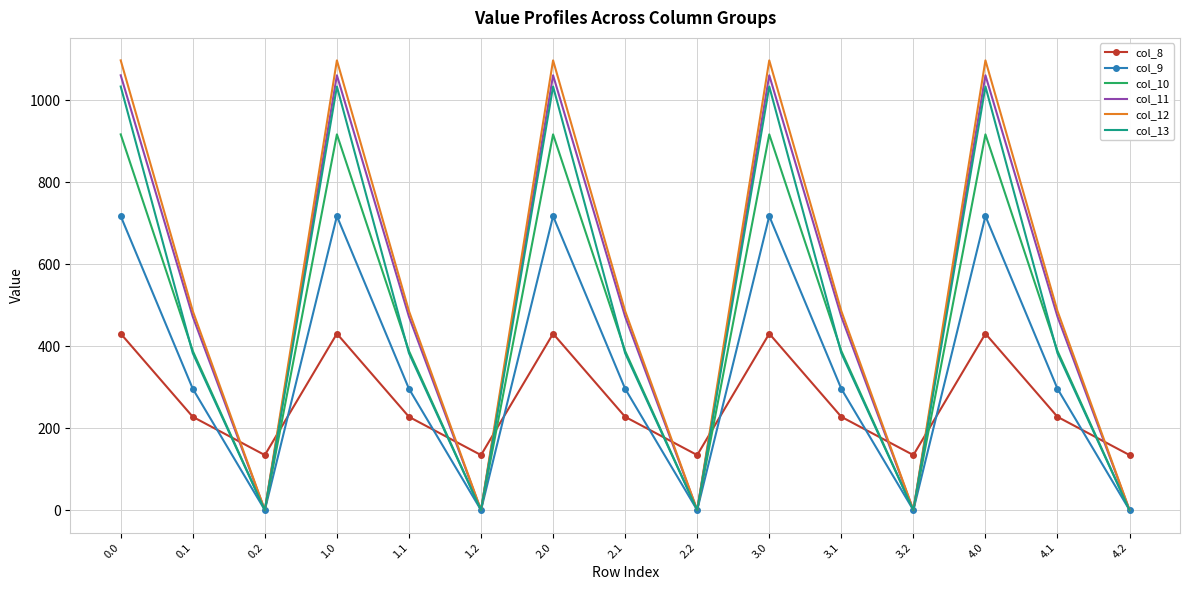

At how many categories does at least one series exceed 599?

5